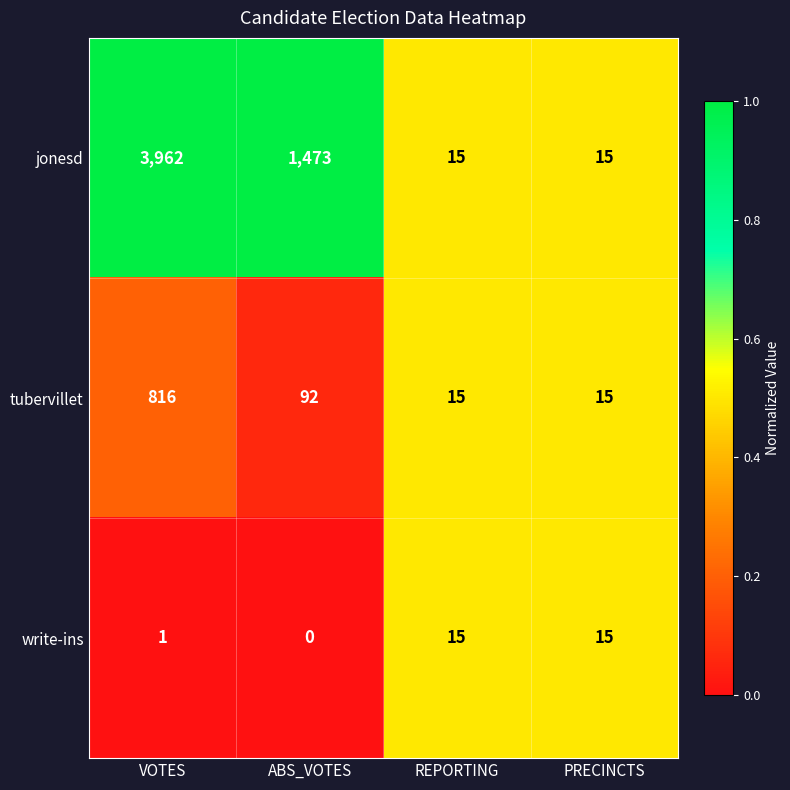

Is it true that write-ins equals 15 at PRECINCTS?

True